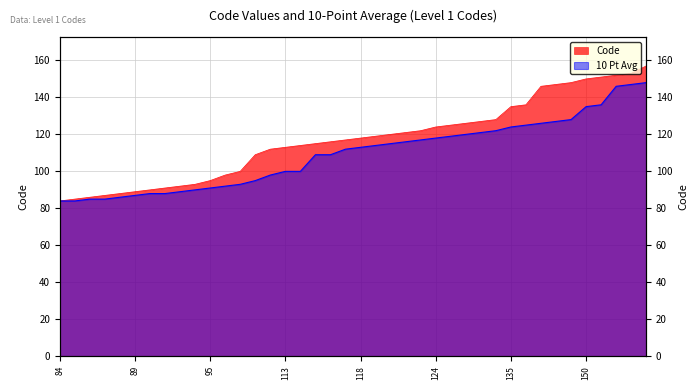

What is the sum of the Code values at 127 and 86?

213